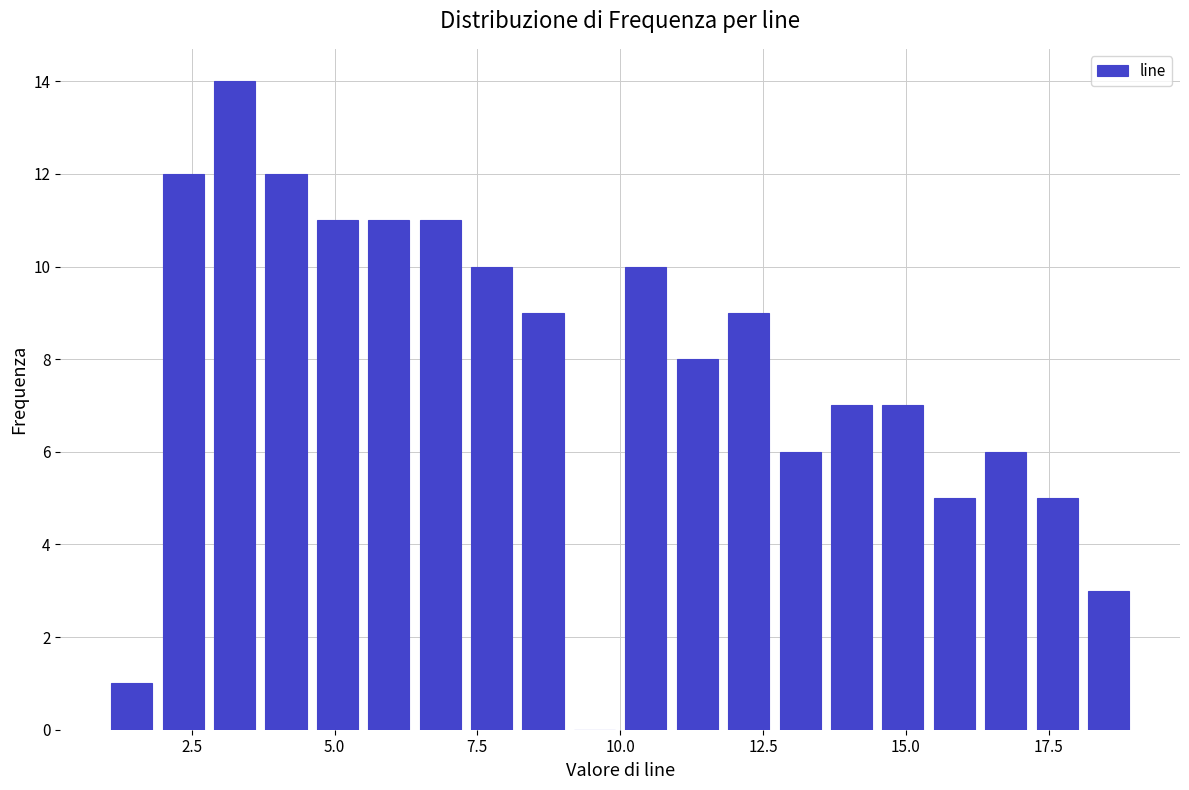

Read against the x-axis, roughly where is the centre of the tallest bar?

3.5